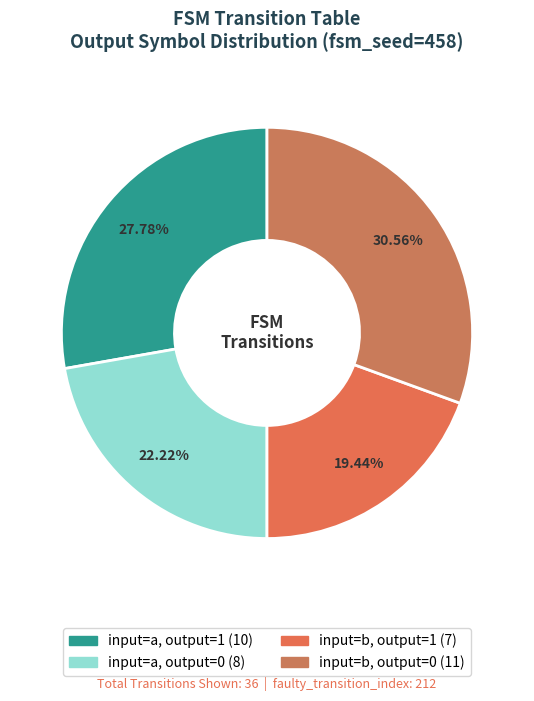

Is the sum of input=a, output=0 and input=b, output=0 greater than half?

Yes